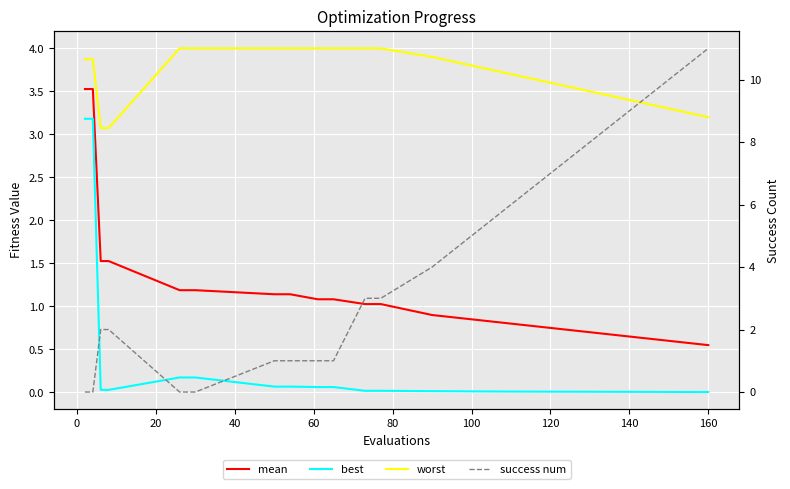

What are all the series names shown in the legend?

mean, best, worst, success num